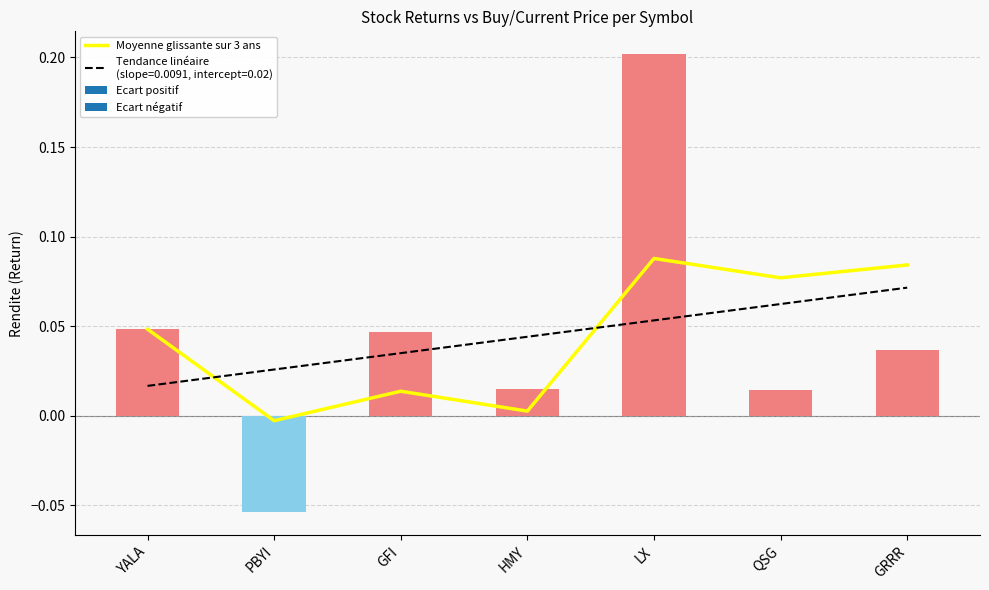

Which label corresponds to the largest value in the chart?

LX